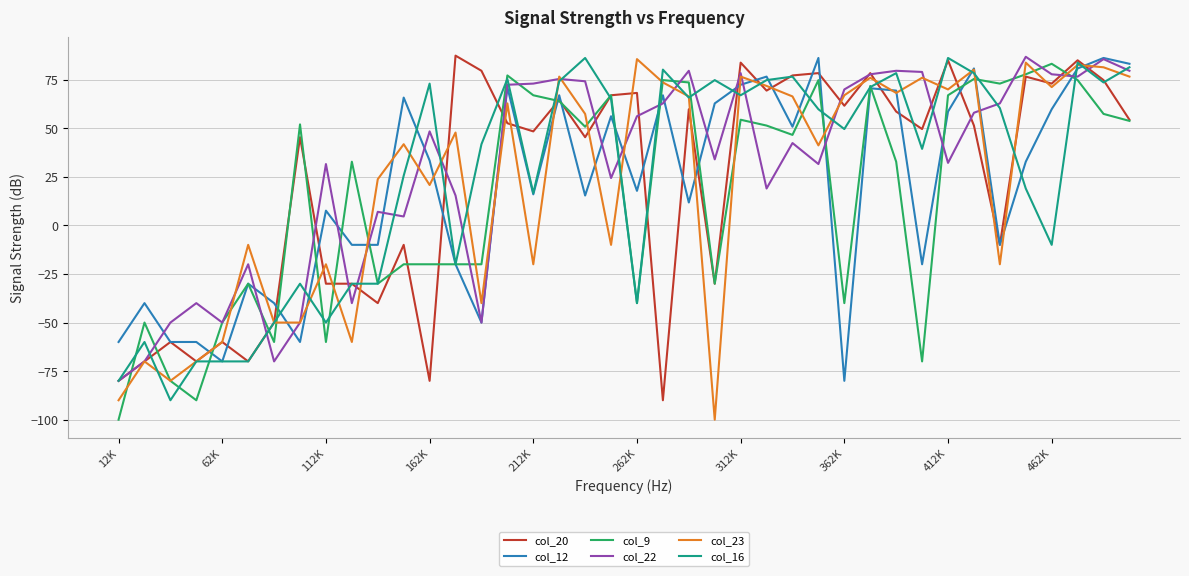

What is the lowest value of the col_12 series?

-80.0